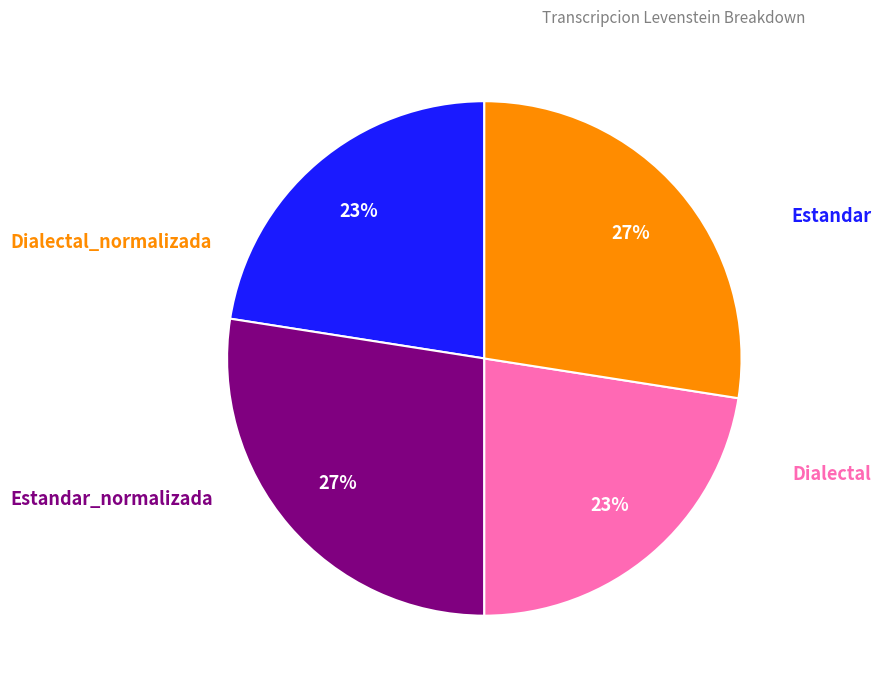

Does any single category account for the majority?

No